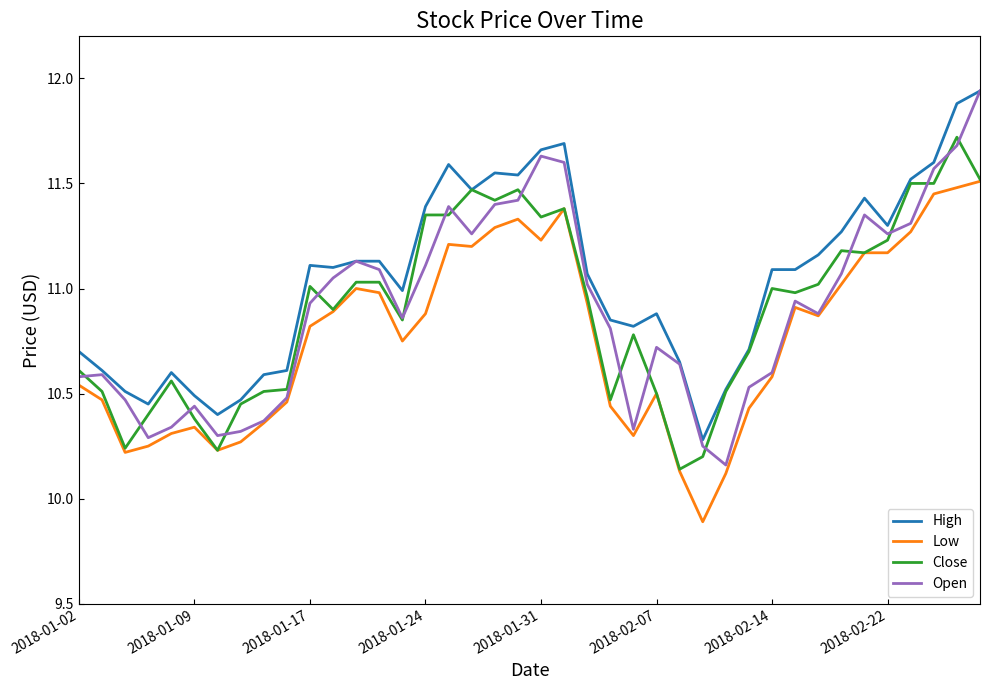

What is the smallest value displayed?

9.9